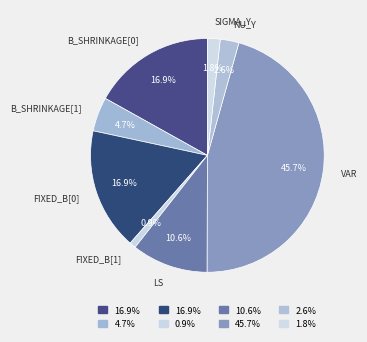

How many slices are in this pie chart?

8